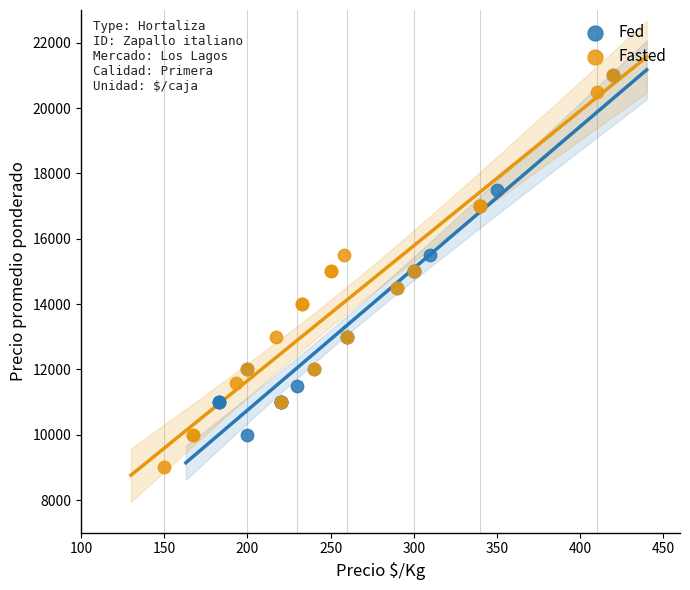

Which series contains the lowest Y value?

Fasted